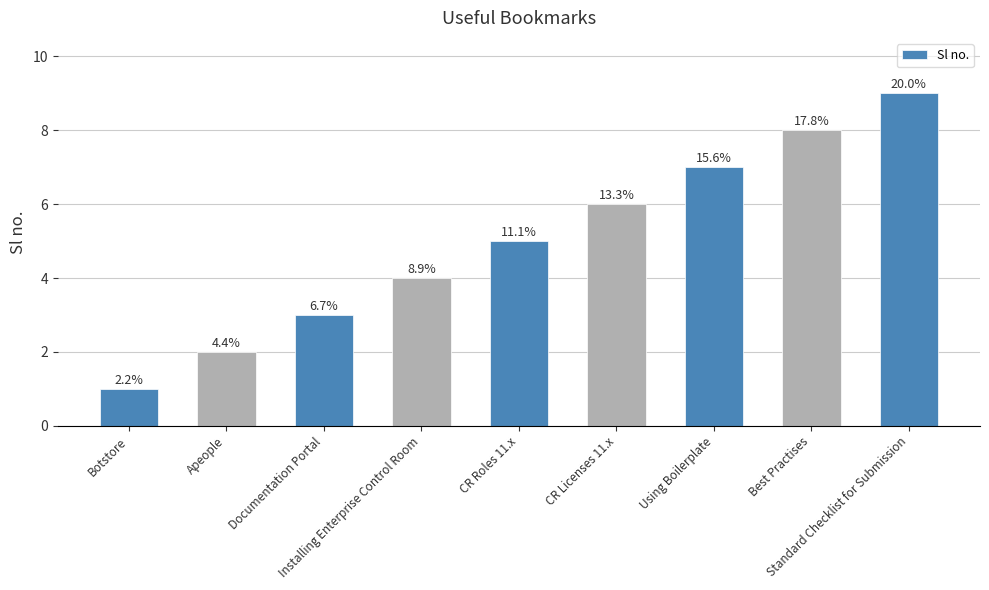

What is the value of the 5th bar from the left?

5